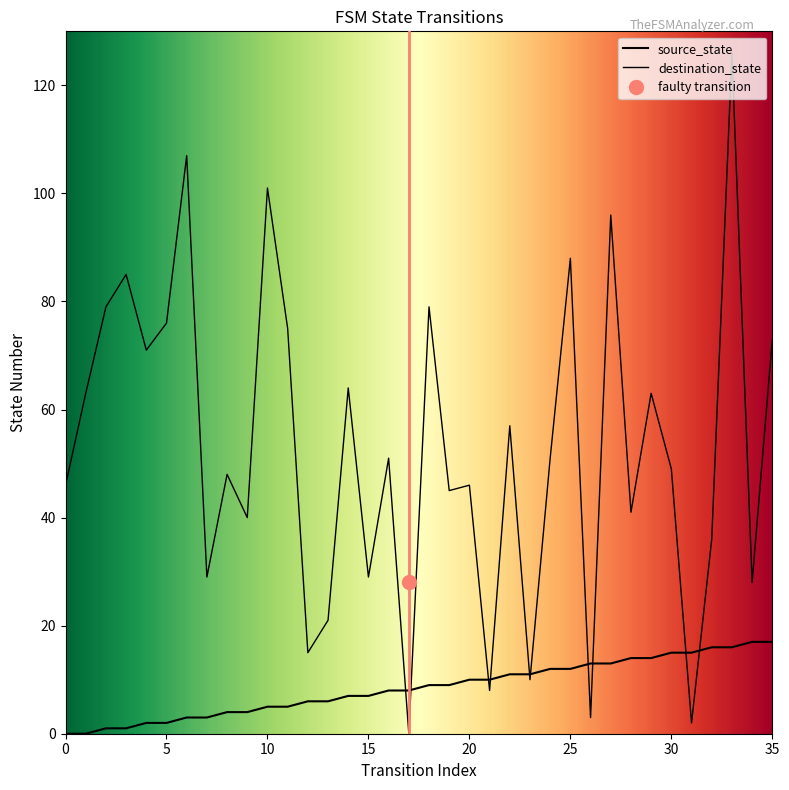

List the series in order of their peak value, highest first.

destination_state, source_state